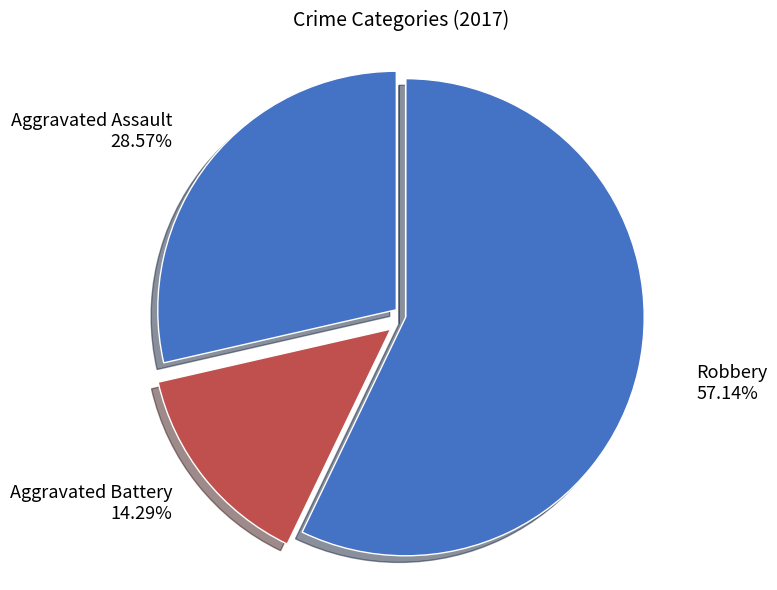

Does any single category account for the majority?

Yes